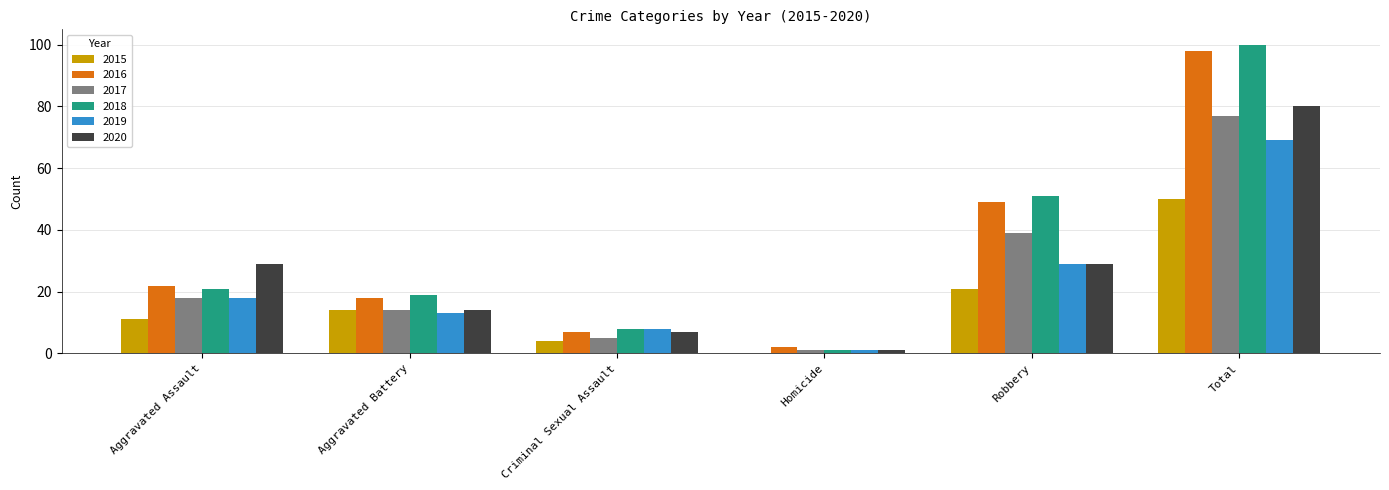

Is it true that 2020 equals 1 at Homicide?

True